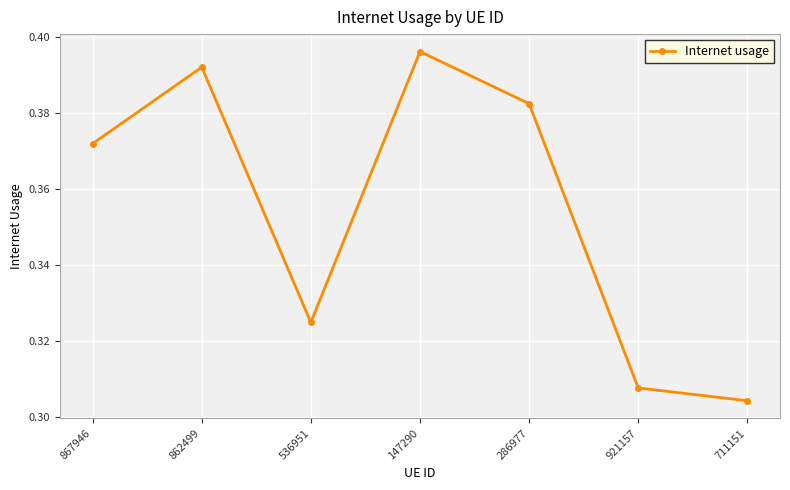

Where is the first local maximum?

862499